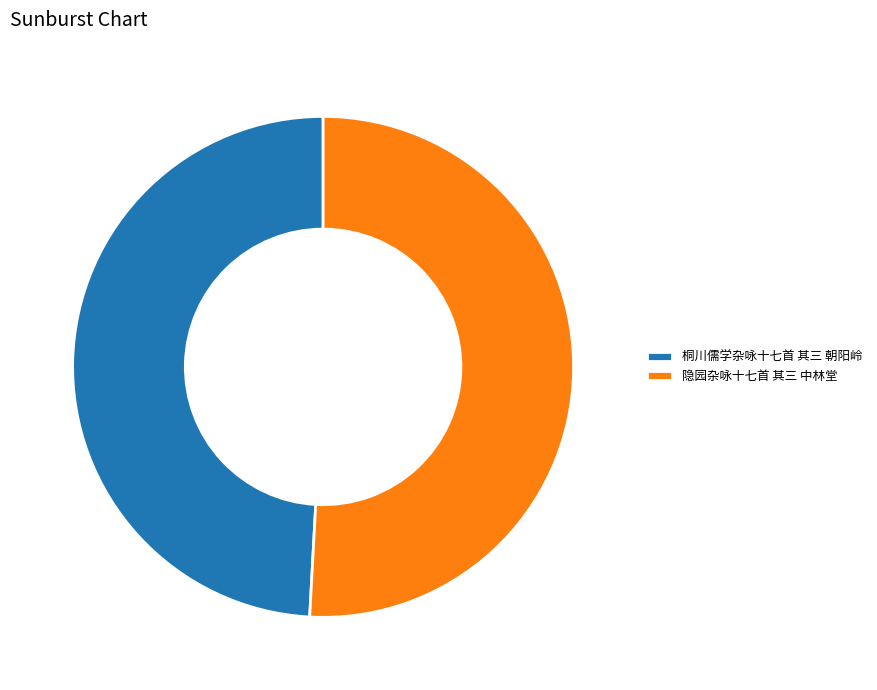

Is the sum of 桐川儒学杂咏十七首 其三 朝阳岭 and 隐园杂咏十七首 其三 中林堂 greater than half?

Yes